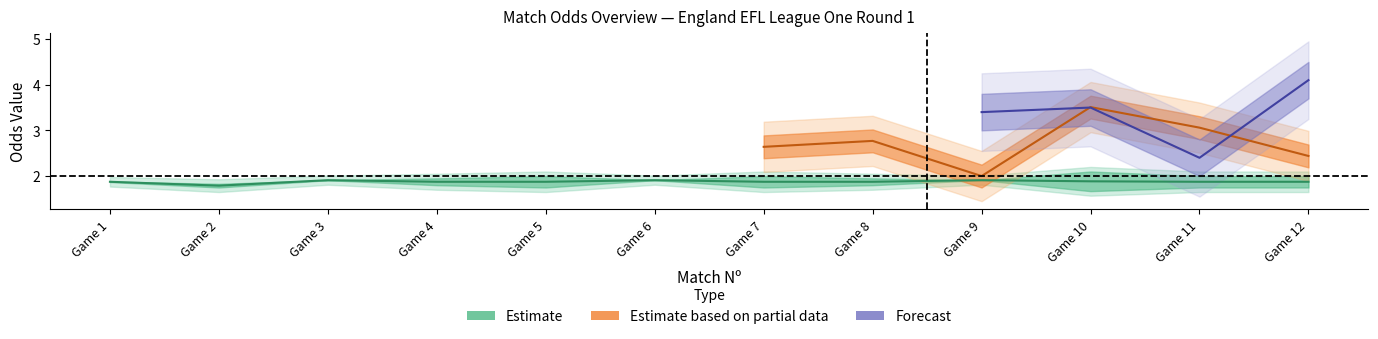

The Odds_DuplaChance_X2 series shows 0.9 at 7. True or false?

False